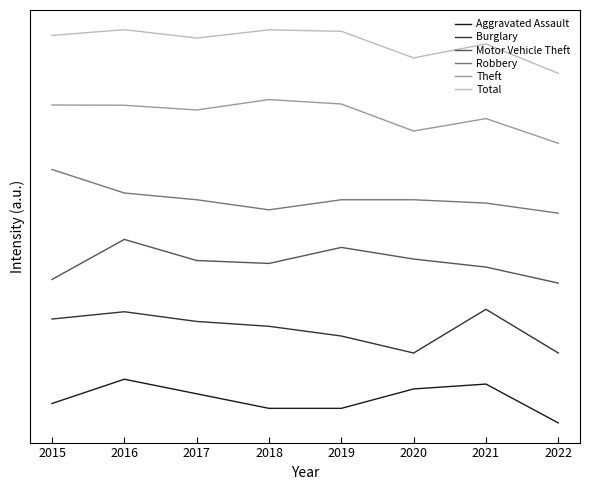

Reading left to right, transcribe all the data shown in this chart.

Aggravated Assault: 2015=22.2	2016=50.0	2017=33.3	2018=16.7	2019=16.7	2020=38.9	2021=44.4	2022=0.0
Burglary: 2015=118.9	2016=127.2	2017=116.1	2018=110.6	2019=99.4	2020=80.0	2021=130.0	2022=80.0
Motor Vehicle Theft: 2015=164.2	2016=210.0	2017=185.8	2018=182.5	2019=200.8	2020=187.5	2021=178.3	2022=160.0
Robbery: 2015=290.0	2016=263.1	2017=255.4	2018=243.8	2019=255.4	2020=255.4	2021=251.5	2022=240.0
Theft: 2015=363.8	2016=363.5	2017=358.1	2018=370.0	2019=364.9	2020=334.0	2021=348.2	2022=320.0
Total: 2015=443.4	2016=450.0	2017=440.4	2018=449.8	2019=448.1	2020=417.7	2021=433.7	2022=400.0